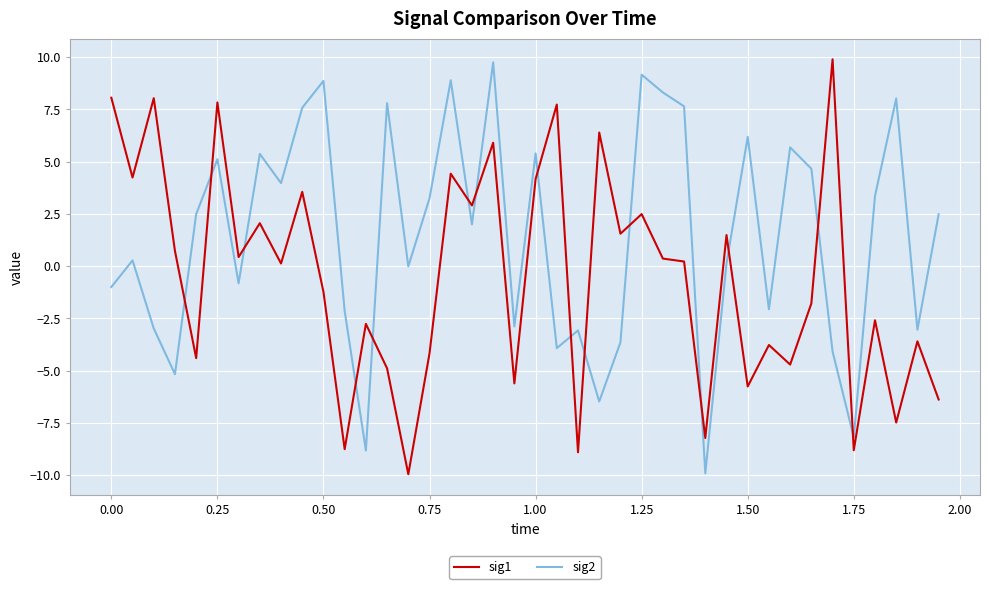

What is the difference between the maximum and minimum values in the sig2 series?

19.7